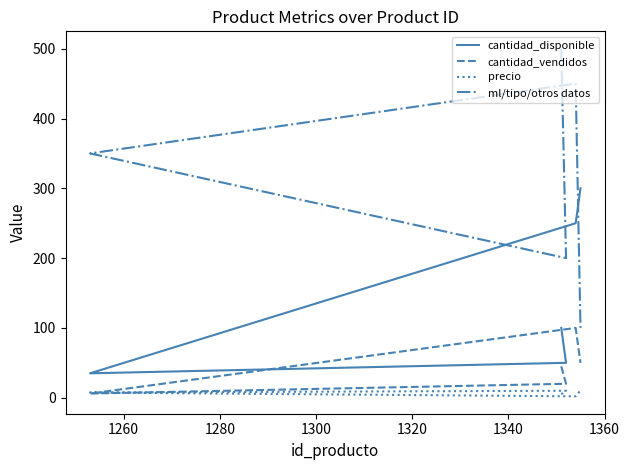

How many values in the ml/tipo/otros datos series exceed 350?

2